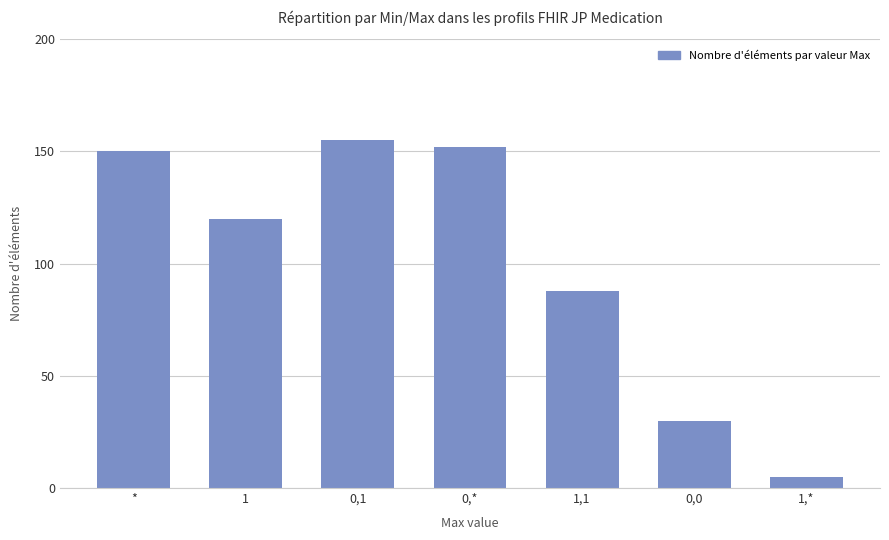

Rank the categories by value from lowest to highest.

1,*, 0,0, 1,1, 1, *, 0,*, 0,1